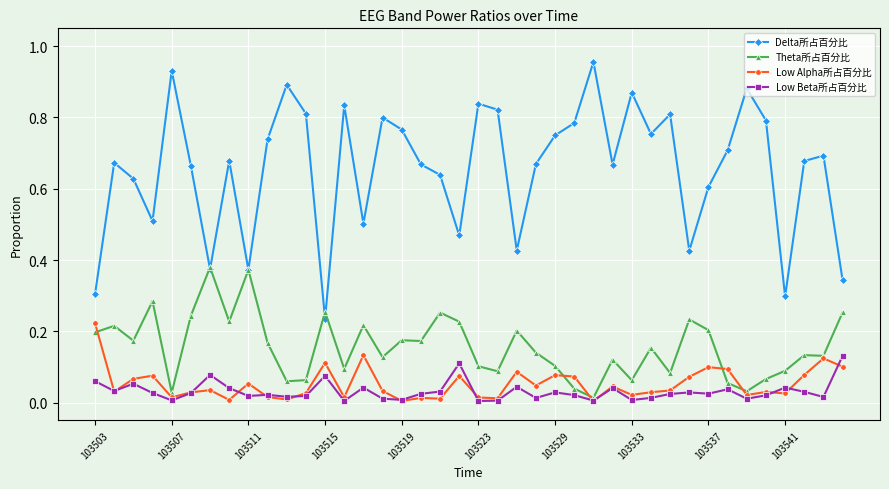

How many lines are shown in the chart?

4